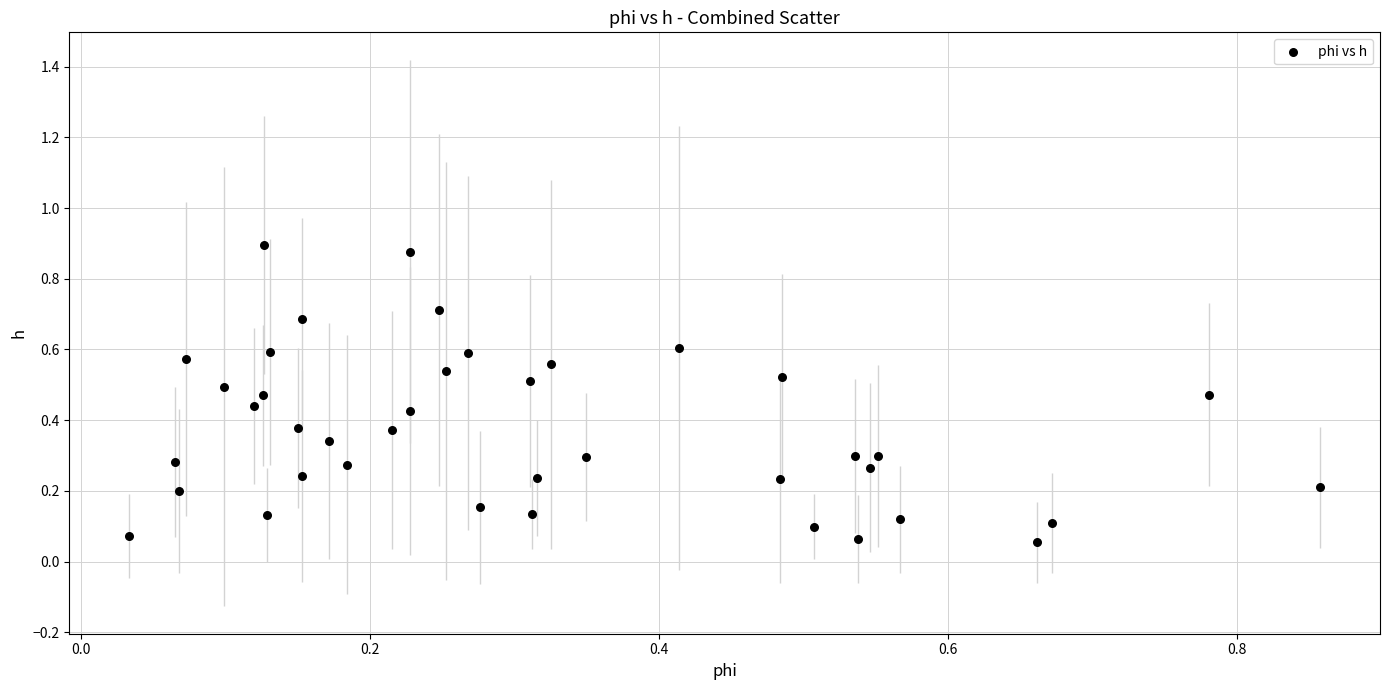

What is the range of X values (max minus min)?

0.8